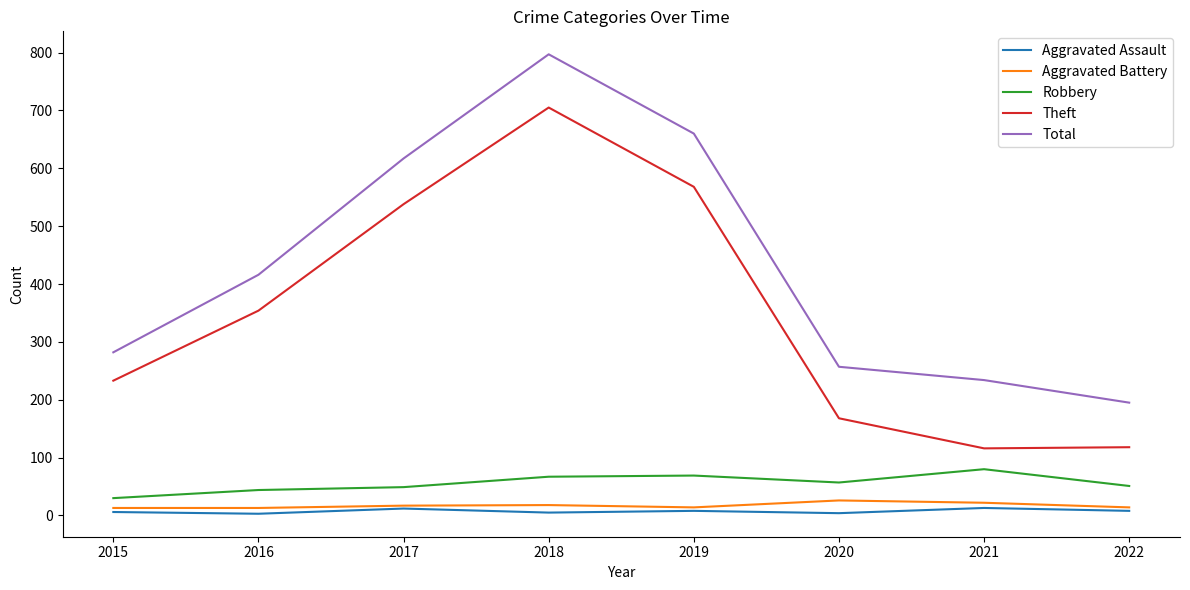

Which series has the largest total across all categories?

Total